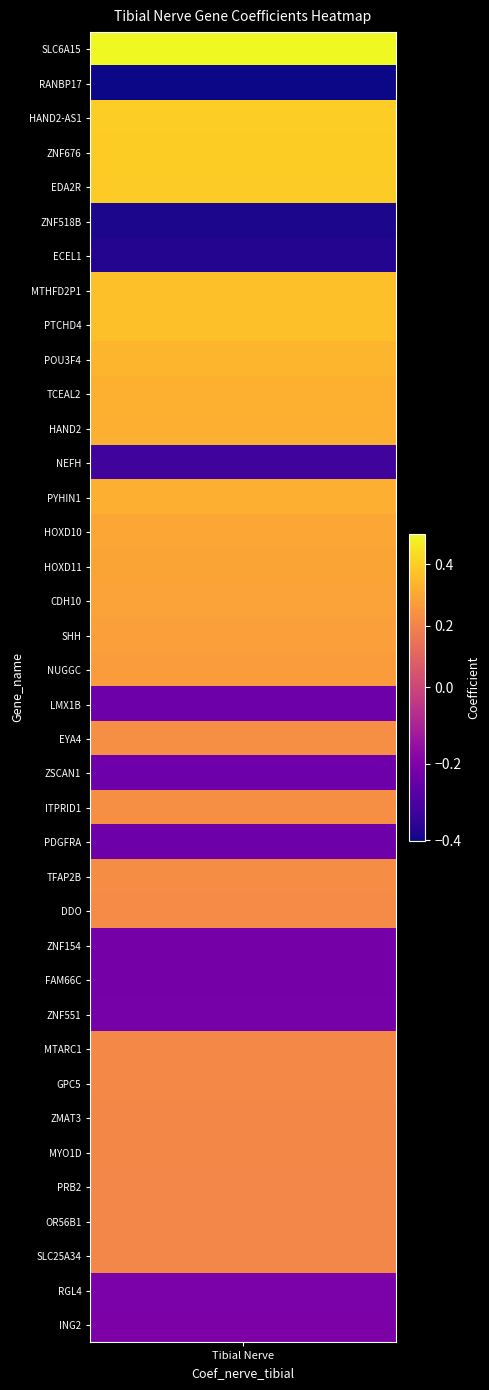

Reading right to left, what are all the values shown in this chart?

-0.2	-0.2	0.2	0.2	0.2	0.2	0.2	0.2	0.2	-0.2	-0.2	-0.2	0.2	0.2	-0.2	0.2	-0.2	0.2	-0.2	0.3	0.3	0.3	0.3	0.3	0.3	-0.3	0.3	0.3	0.3	0.4	0.4	-0.4	-0.4	0.4	0.4	0.4	-0.4	0.5